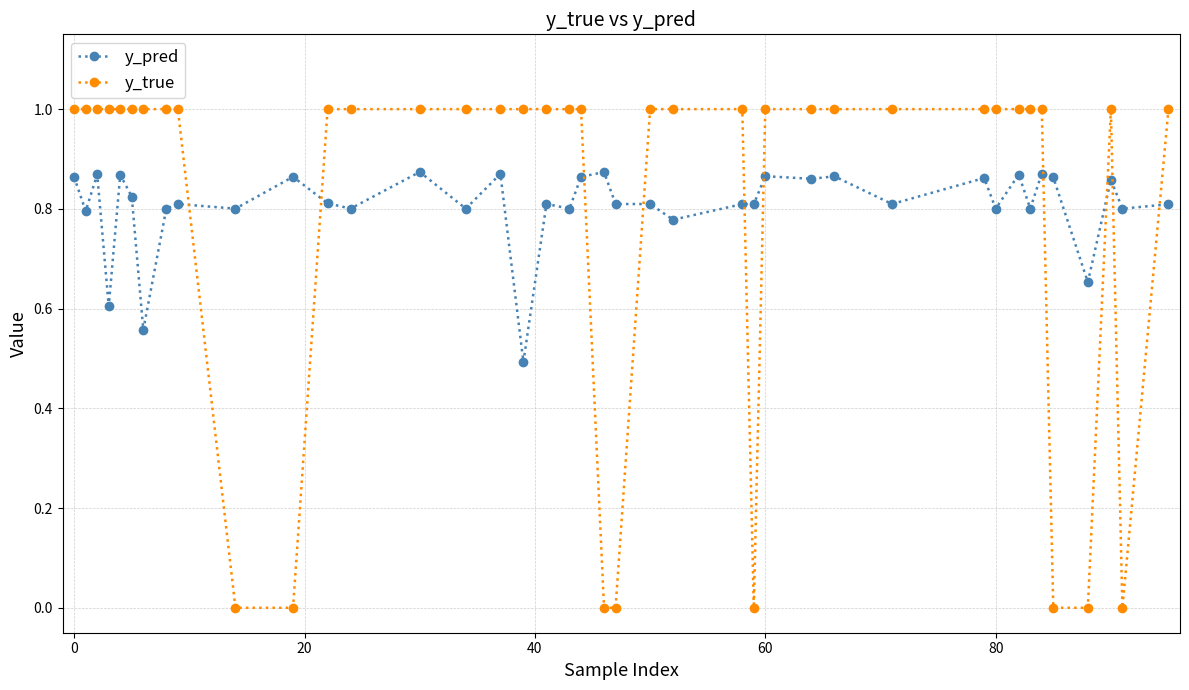

True or false: y_true and y_pred intersect in this chart.

True